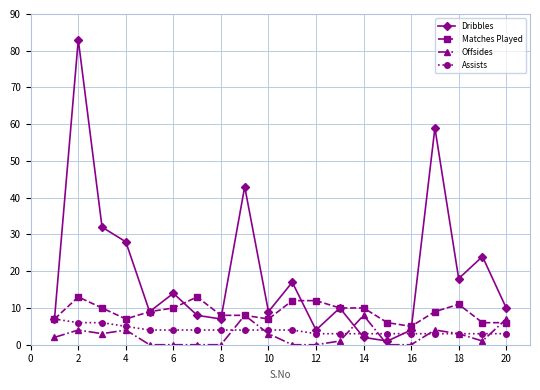

Which series has the largest range (max minus min)?

Dribbles